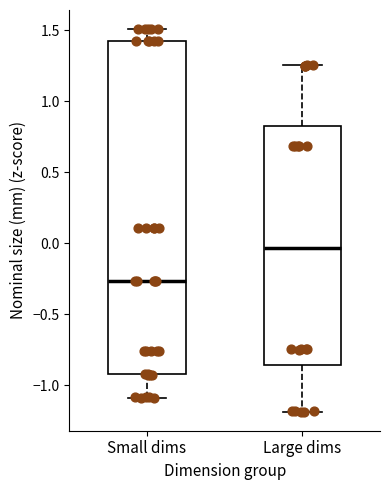

Where does the median line of the box for Large dims sit on the y-axis? The values are not printed on the chart, so give them approximately, as read against the axis.

-0.05